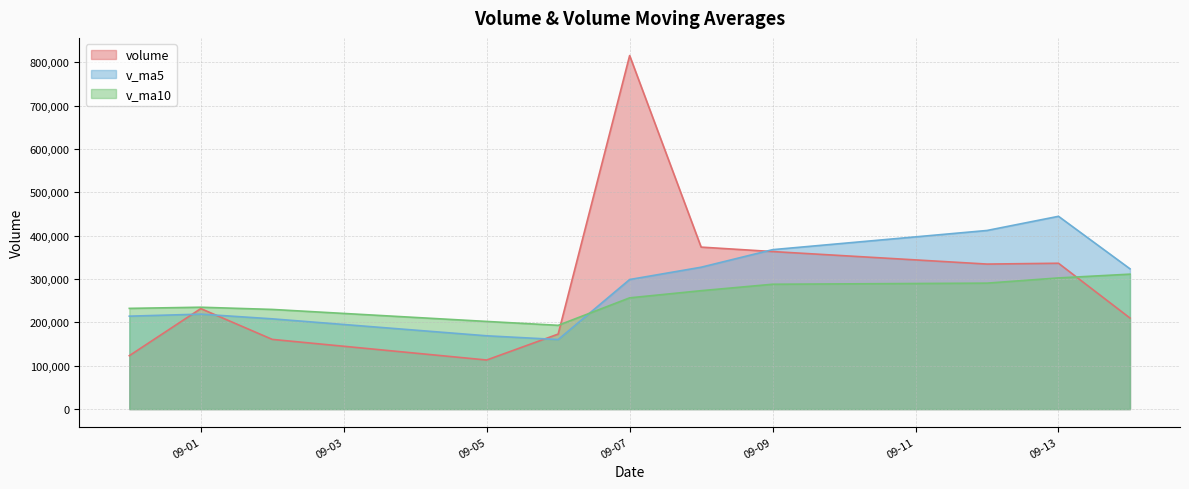

At how many categories does at least one series exceed 137314?

11